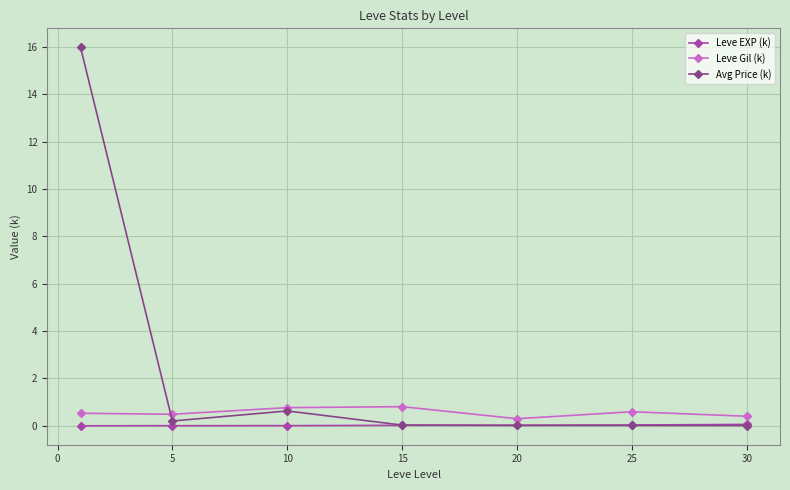

How many data points does each series have?

7